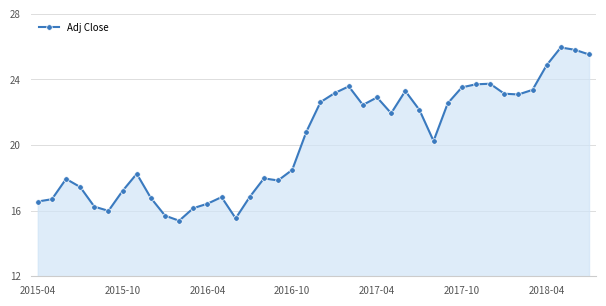

What is the maximum value shown in the chart?

26.0